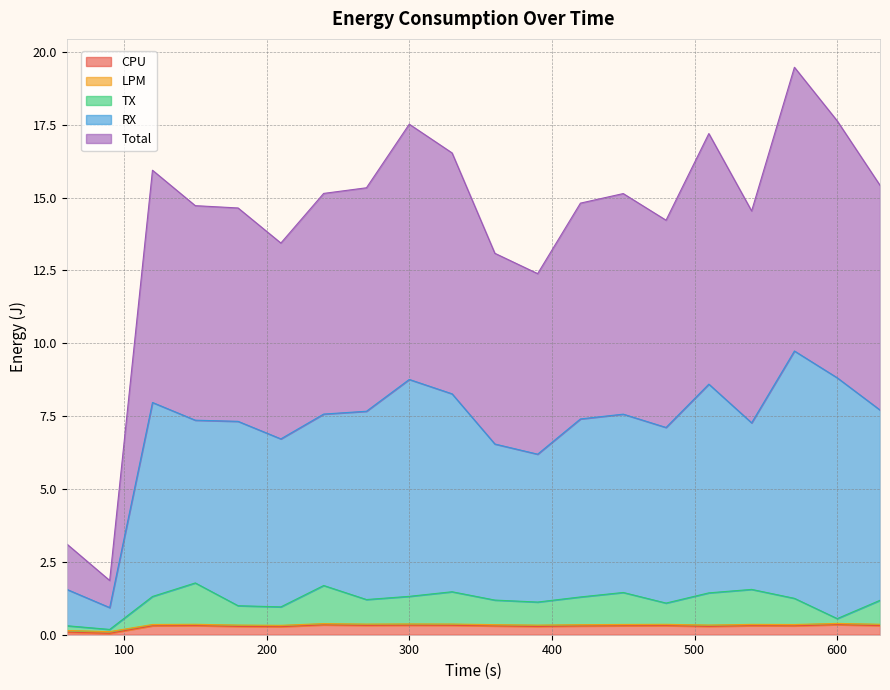

True or false: Total and TX intersect in this chart.

False